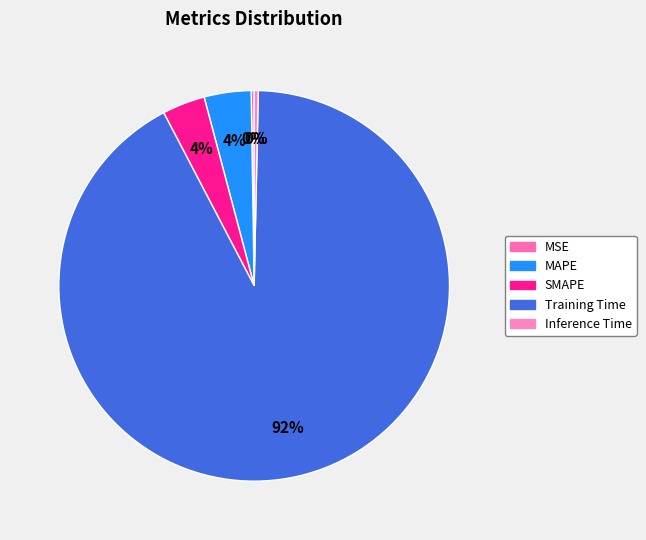

Rank the categories by value from lowest to highest.

MSE, Inference Time, SMAPE, MAPE, Training Time